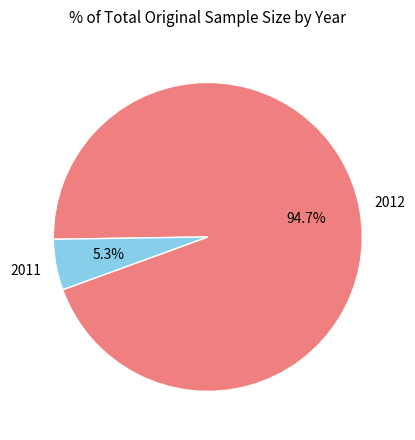

How many slices are in this pie chart?

2